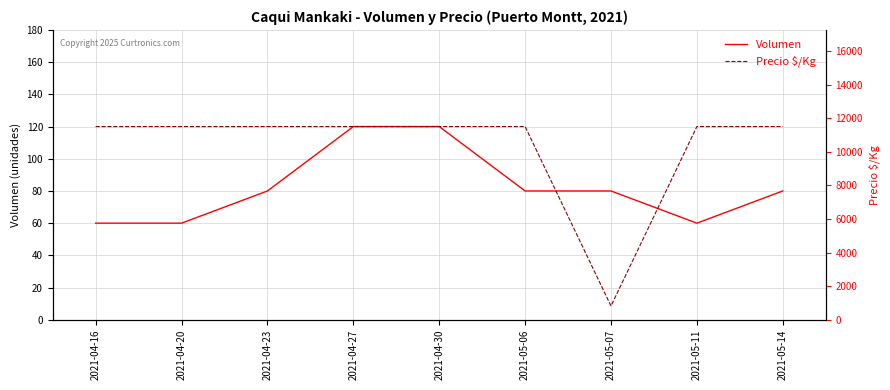

True or false: Volumen and Precio $/Kg intersect in this chart.

False